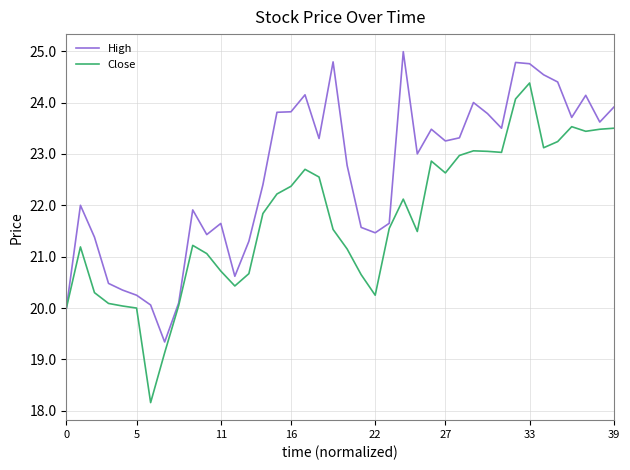

What are all the series names shown in the legend?

High, Close